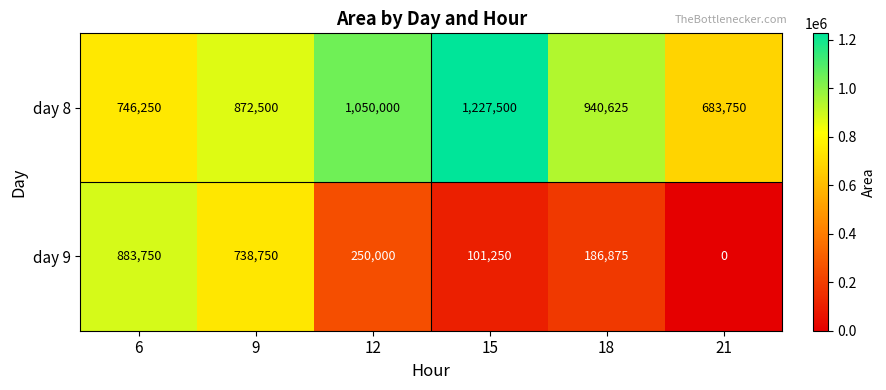

Which label corresponds to the largest value in the chart?

15